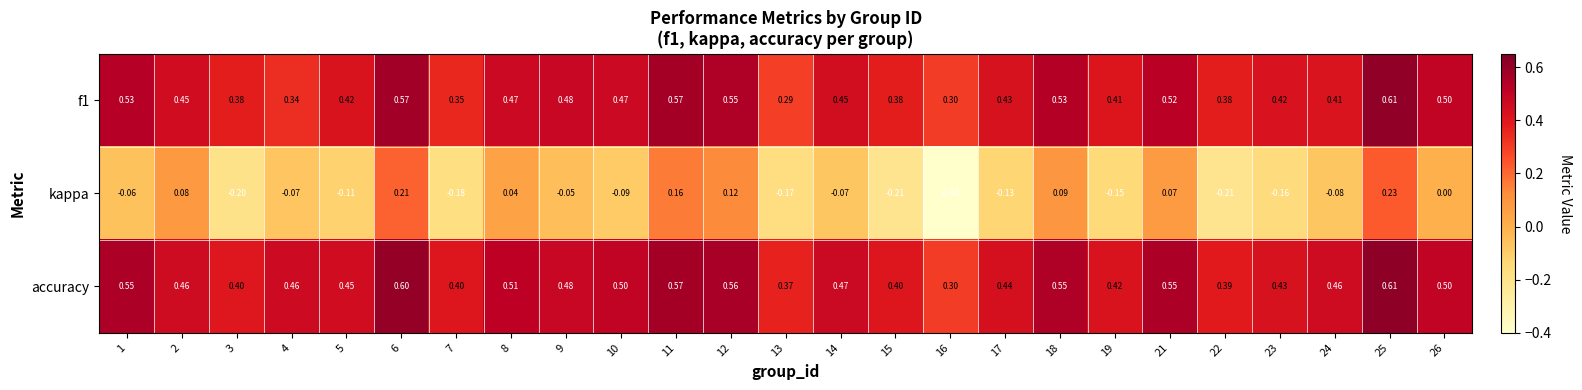

Is the value of f1 at 8 greater than the value of kappa at 1?

Yes